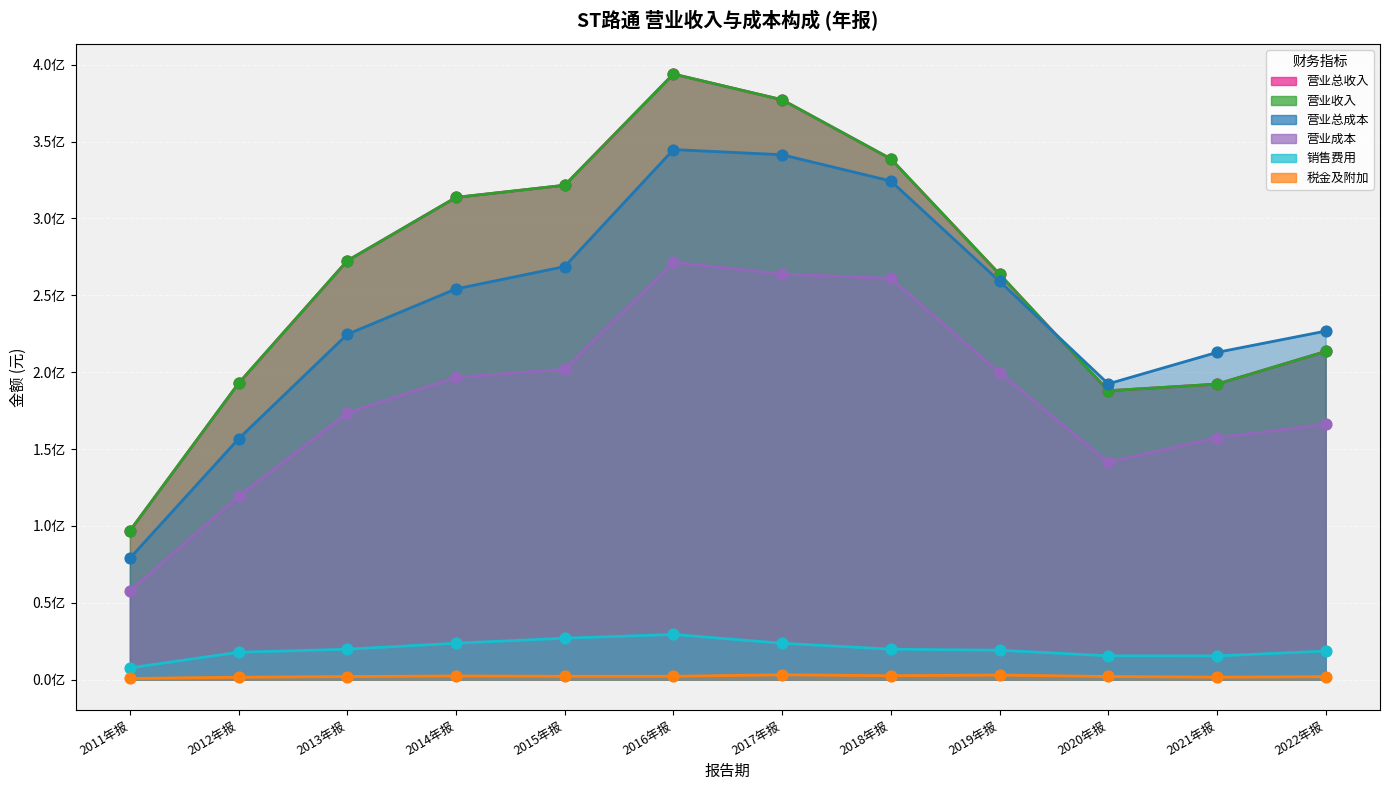

Which series contains the lowest Y value?

OPERATE_TAX_ADD